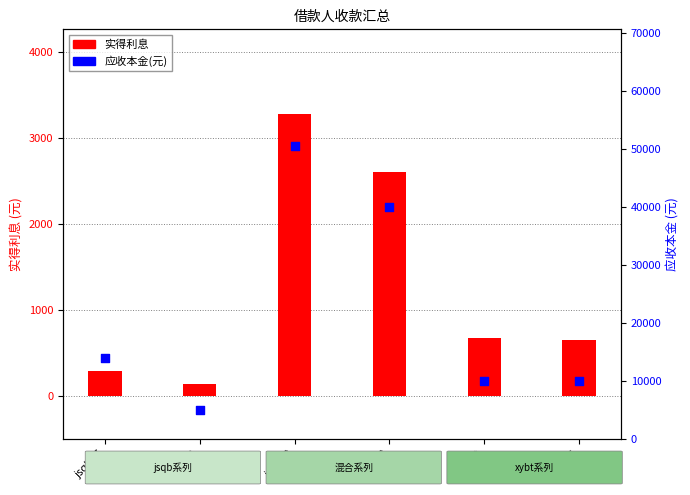

Which series has the widest spread of Y values?

应收本金(元)